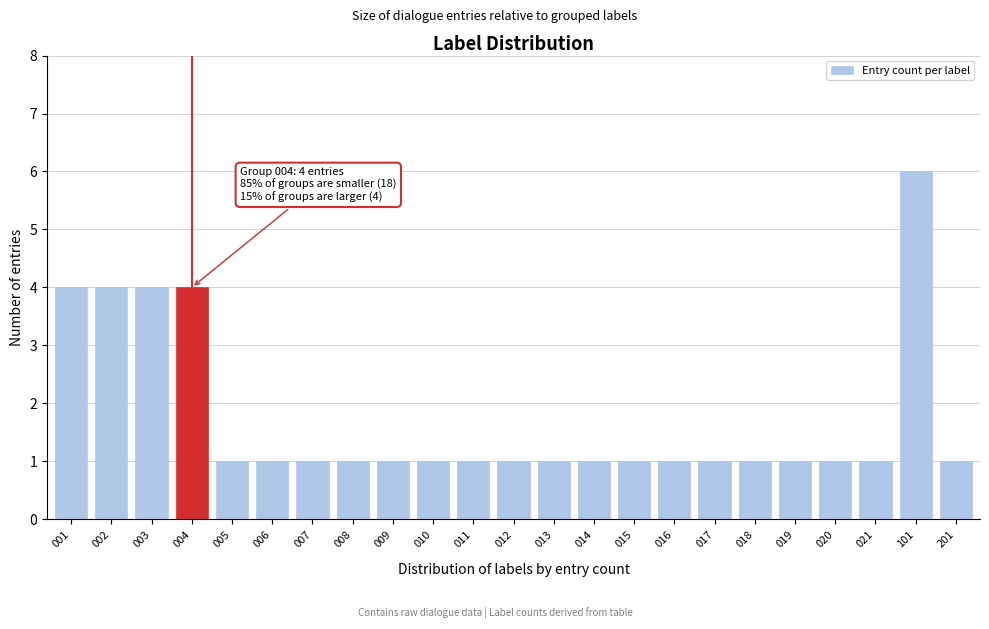

Reading right to left, what are all the values shown in this chart?

201=1	101=6	021=1	020=1	019=1	018=1	017=1	016=1	015=1	014=1	013=1	012=1	011=1	010=1	009=1	008=1	007=1	006=1	005=1	004=4	003=4	002=4	001=4